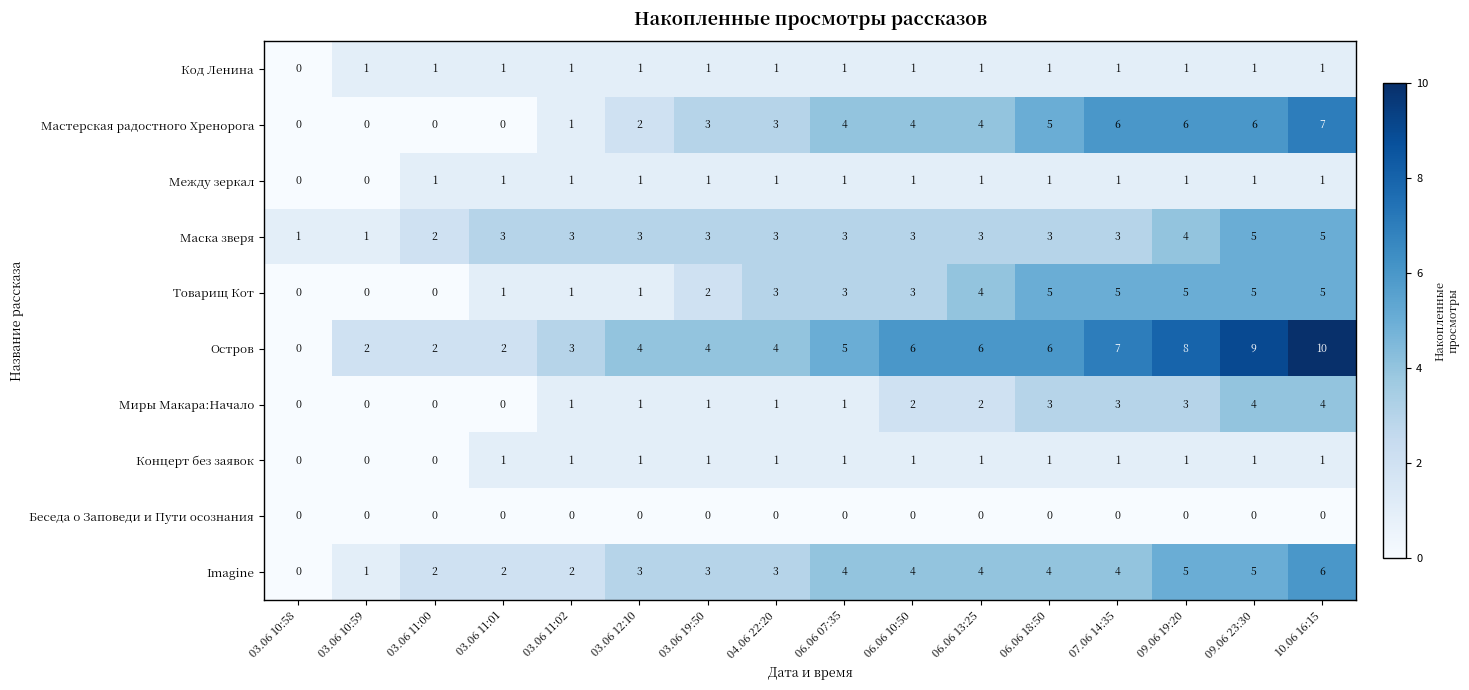

What is the sum of all Imagine values?

52